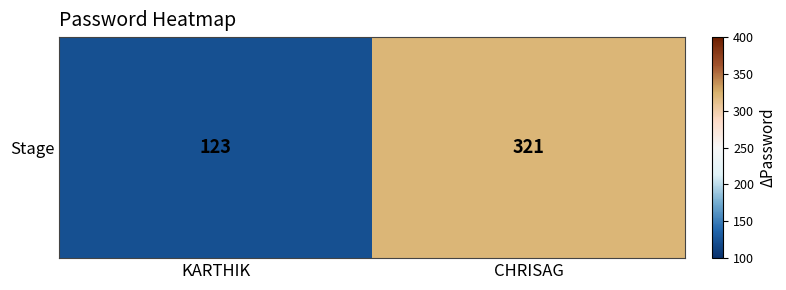

What is the sum of all values?

444